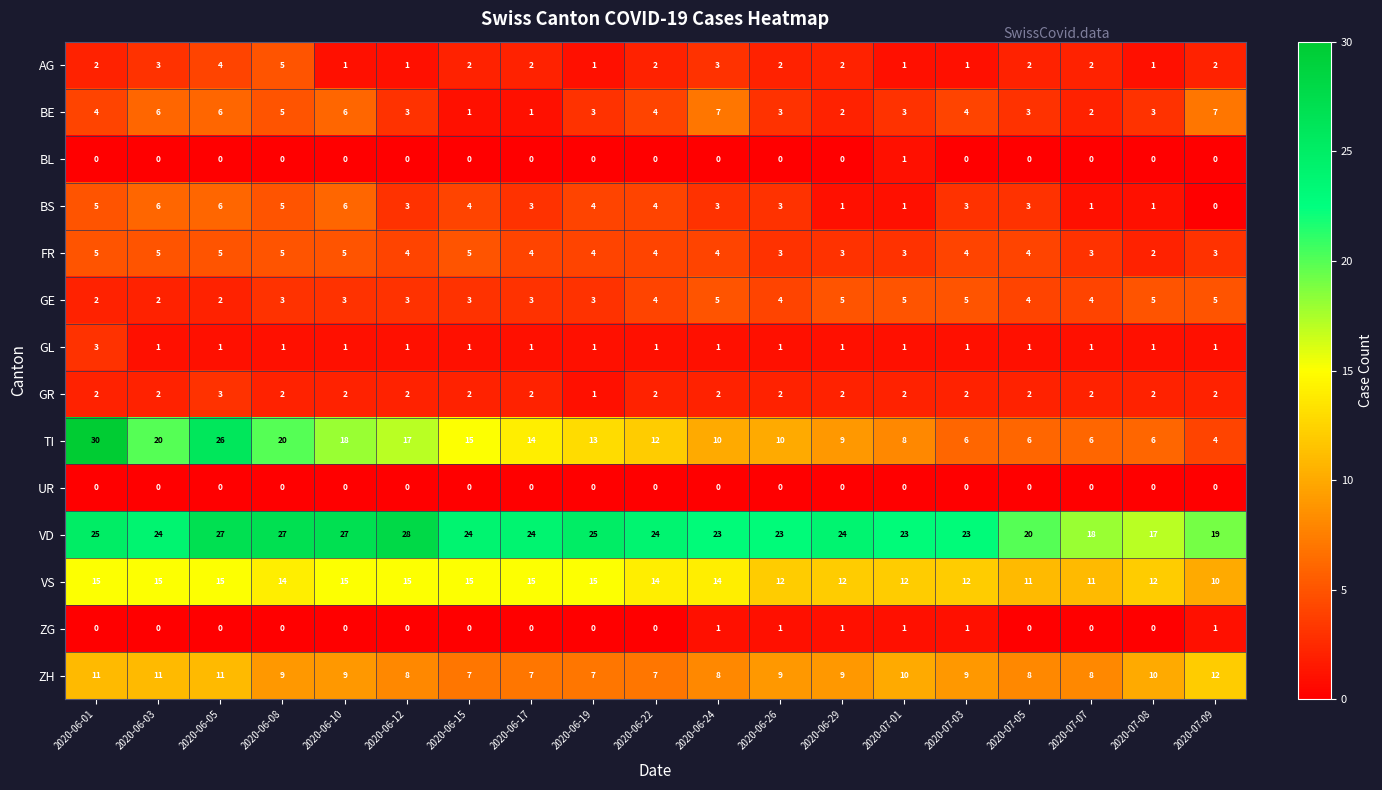

What value does the TI series have at 2020-07-05, to the nearest 5?

5